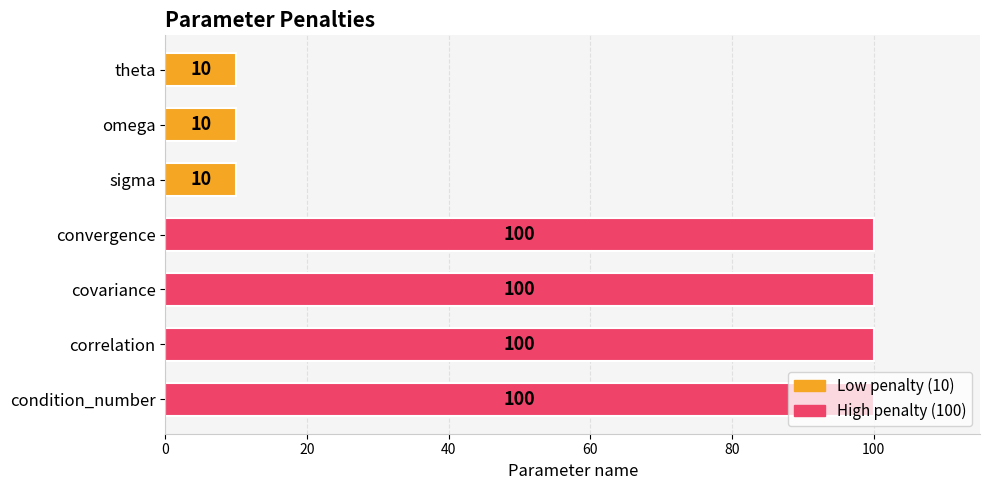

Count the number of data series in this chart.

1